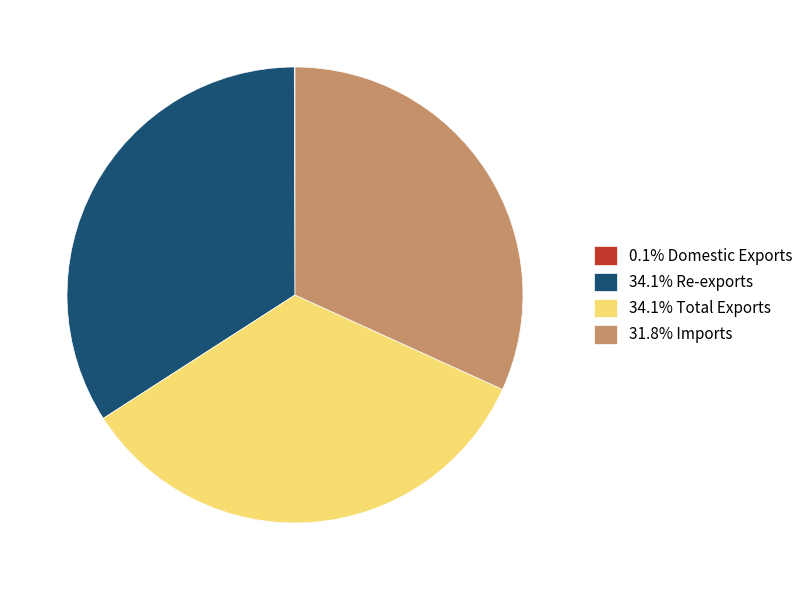

What is the ratio of the value at 31.8% Imports to the value at 34.1% Re-exports?

0.9